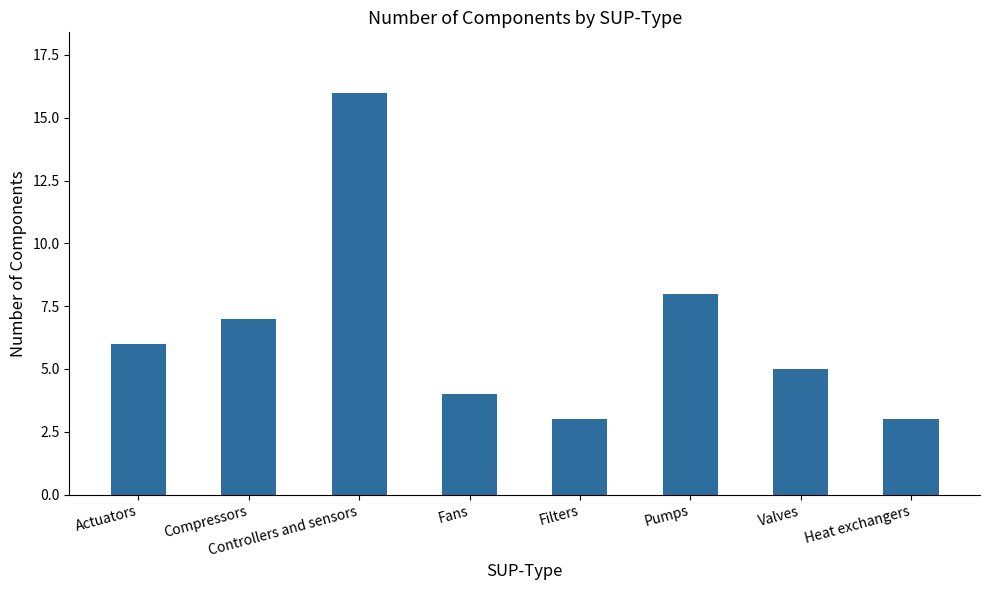

What is the change in value from Compressors to Heat exchangers?

-4